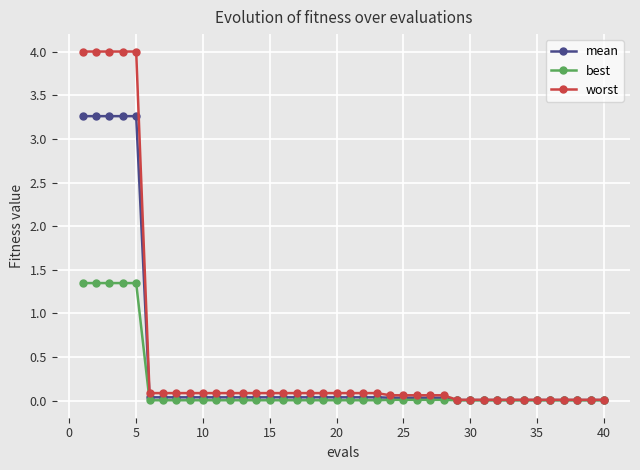

What are all the series names shown in the legend?

mean, best, worst